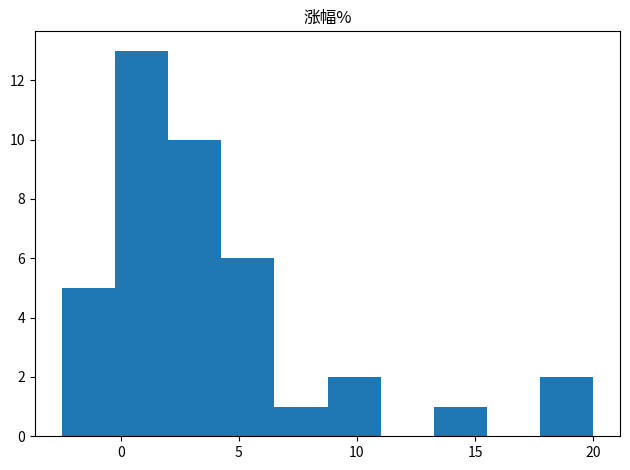

Reading left to right, list every bar in this chart as the range it spans on the x-axis followed by its height. Neither the bar edges nor the heights are printed on the chart, so give them approximately, as read against the axes.

-2.5 to 0.0: 5
0.0 to 2.0: 13
2.0 to 4.5: 10
4.5 to 6.5: 6
6.5 to 9.0: 1
9.0 to 11.0: 2
11.0 to 13.5: 0
13.5 to 15.5: 1
15.5 to 18.0: 0
18.0 to 20.0: 2